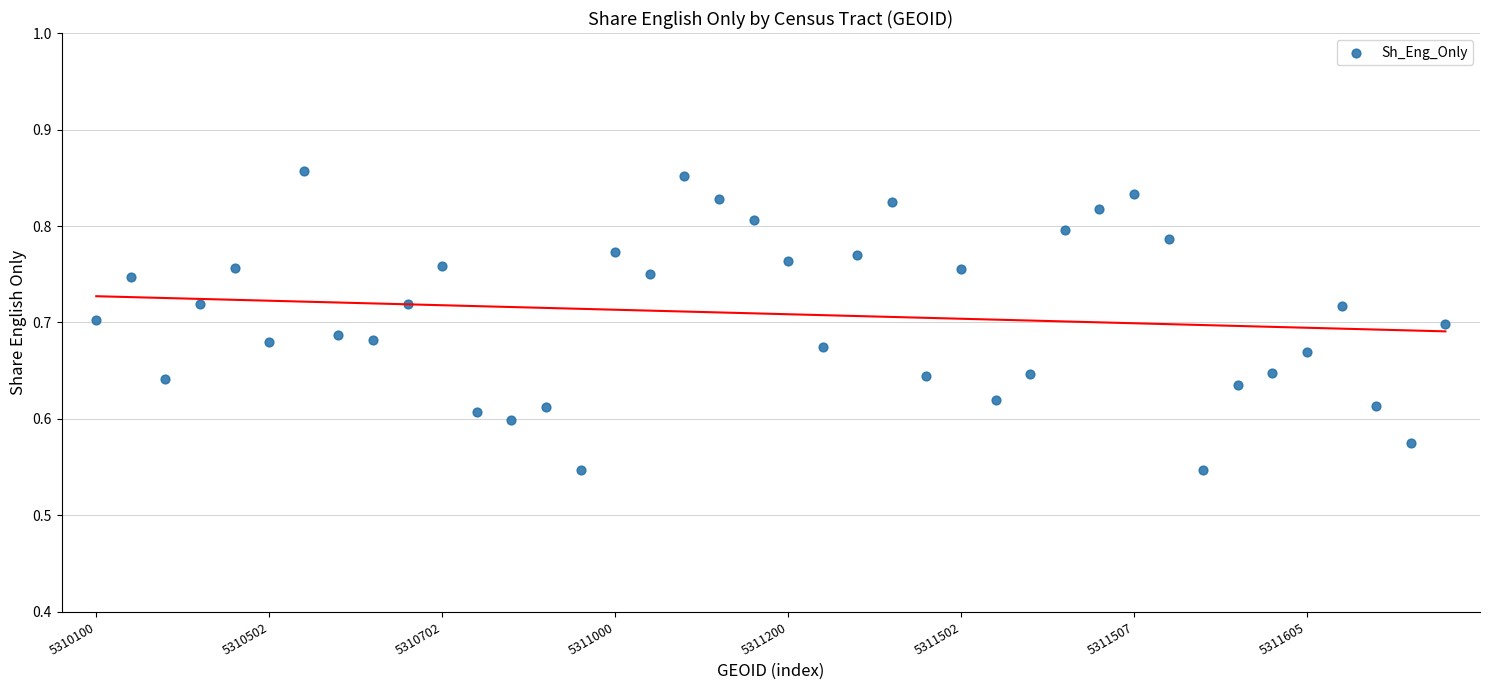

What is the range of Y values (max minus min)?

0.3